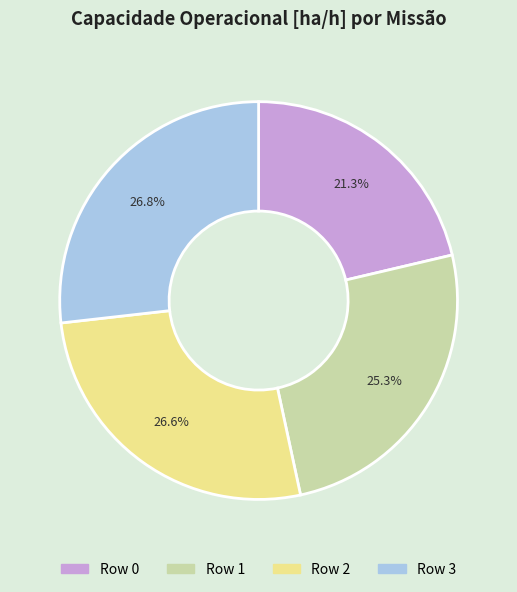

Which category has the smallest portion of the pie?

Row 0